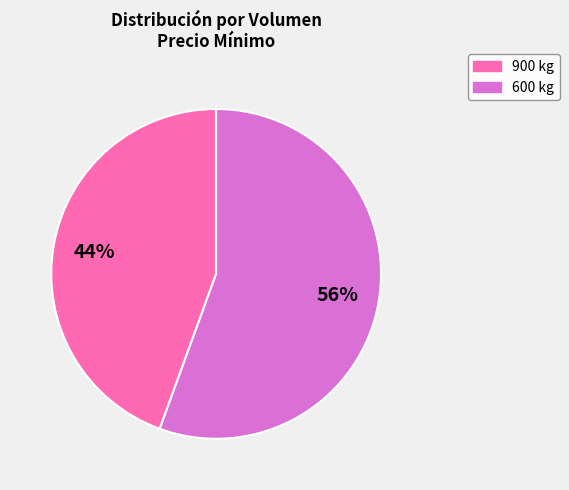

To the nearest percent, what percentage of the pie is 900 kg?

44%